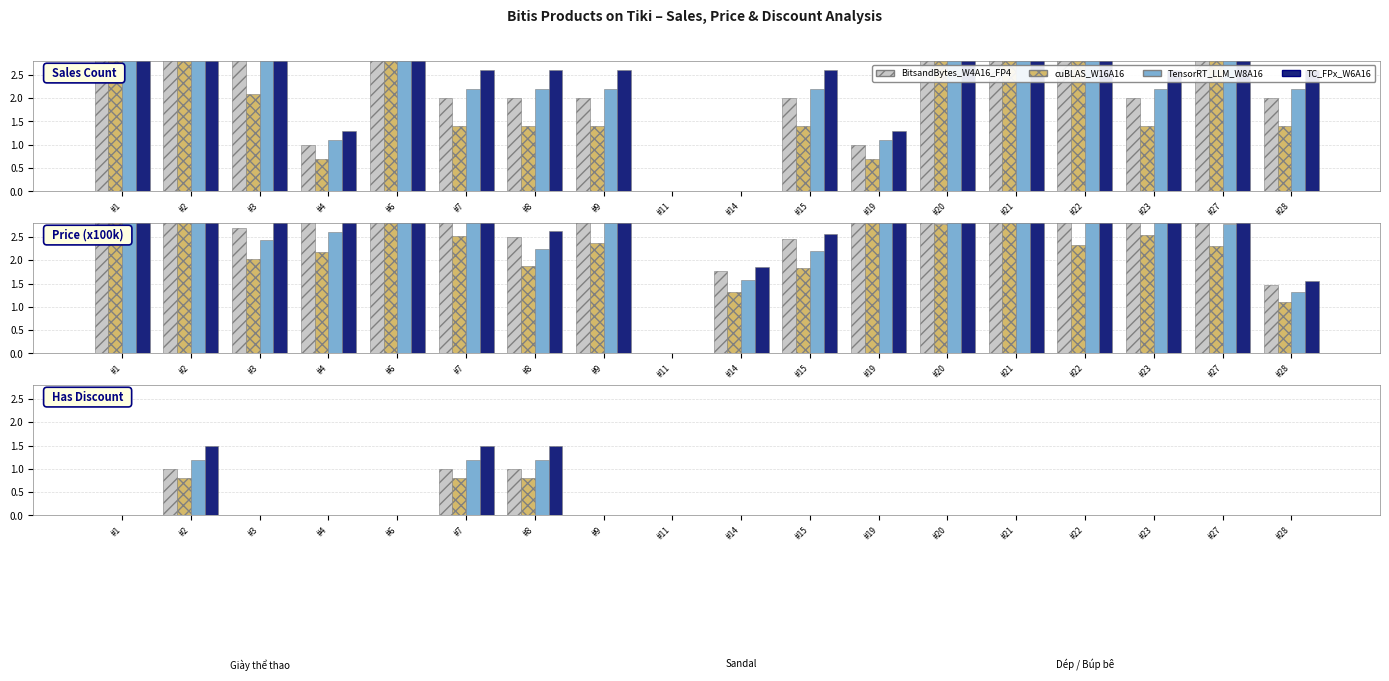

What are all the series names shown in the legend?

BitsandBytes_W4A16_FP4, cuBLAS_W16A16, TensorRT_LLM_W8A16, TC_FPx_W6A16